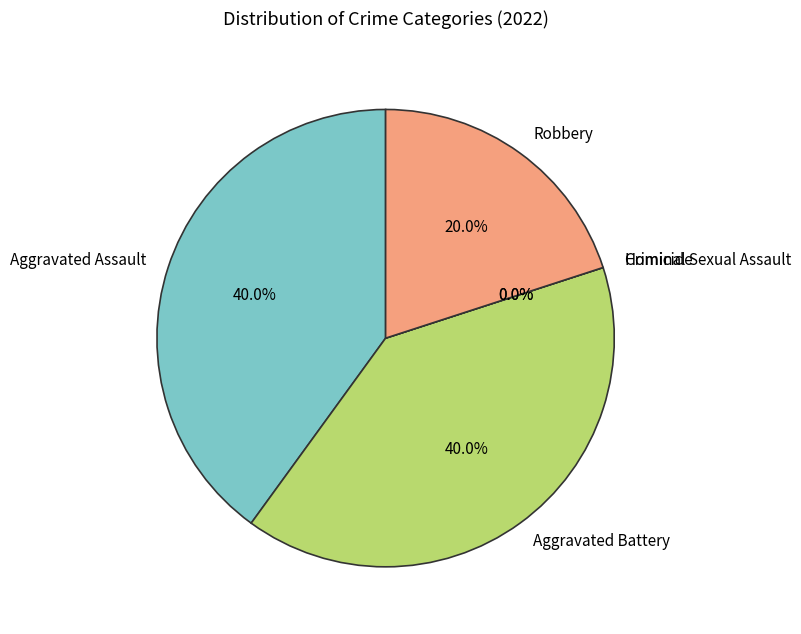

Is there any slice that represents more than half of the pie?

No